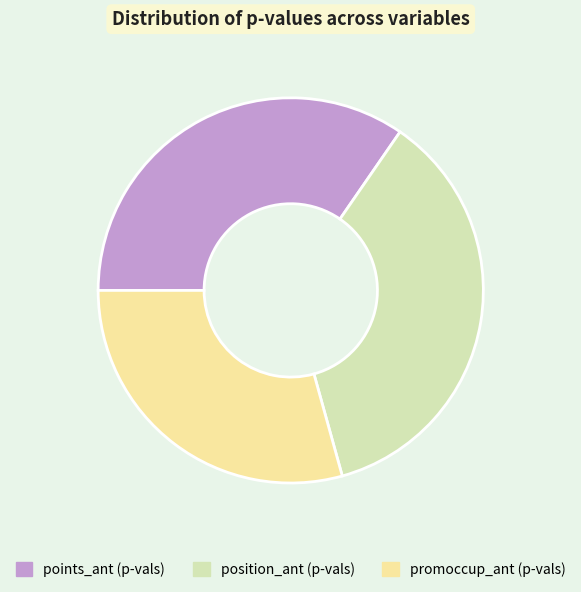

Between position_ant (p-vals) and points_ant (p-vals), which is larger?

position_ant (p-vals)